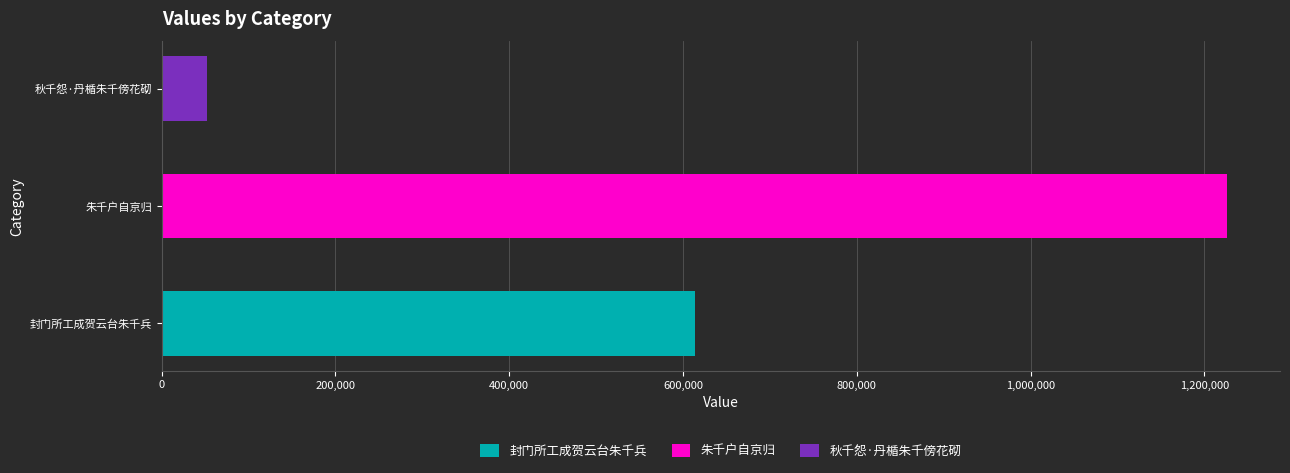

How many bars are there in total?

3